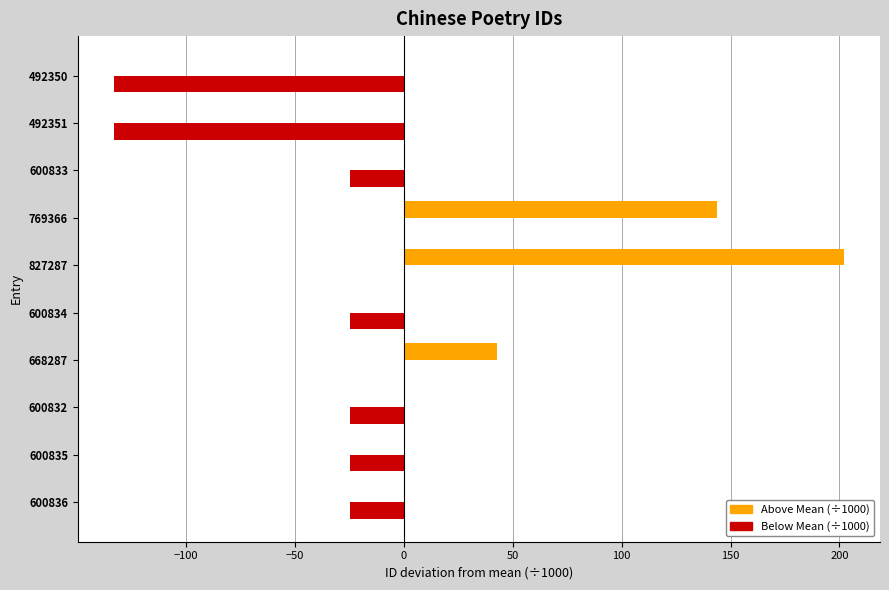

What is the total value across all series at 492351?

-133.0